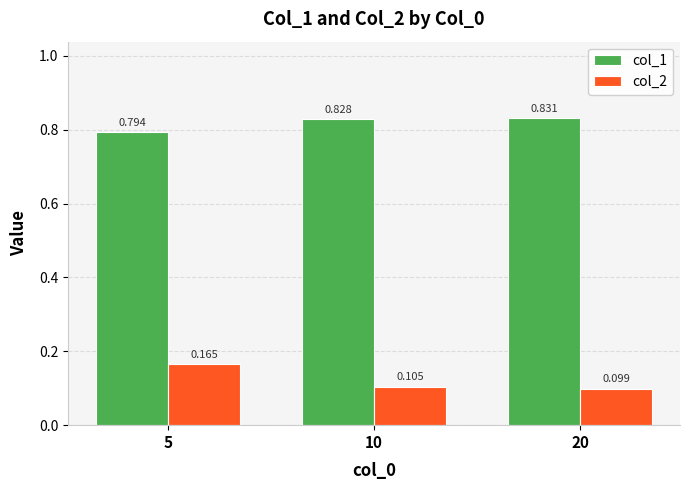

Is the value of col_2 at 5 greater than the value of col_1 at 20?

No